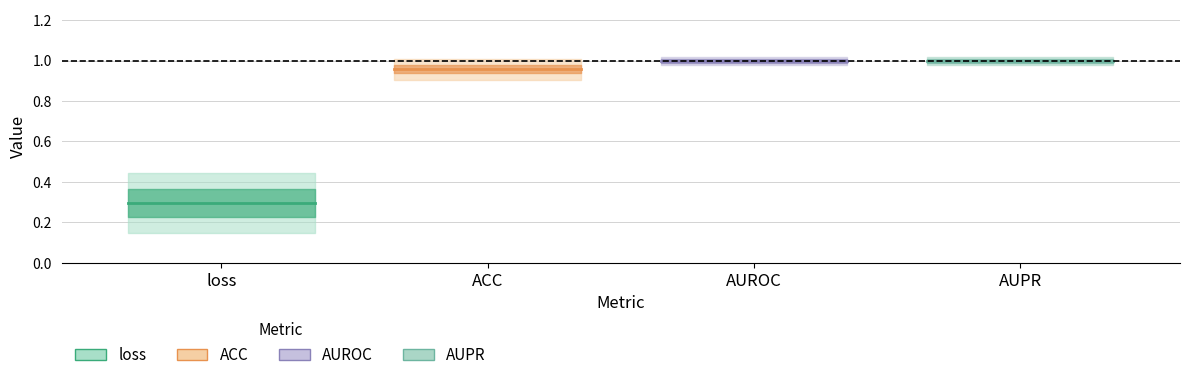

Which series has the largest range (max minus min)?

loss